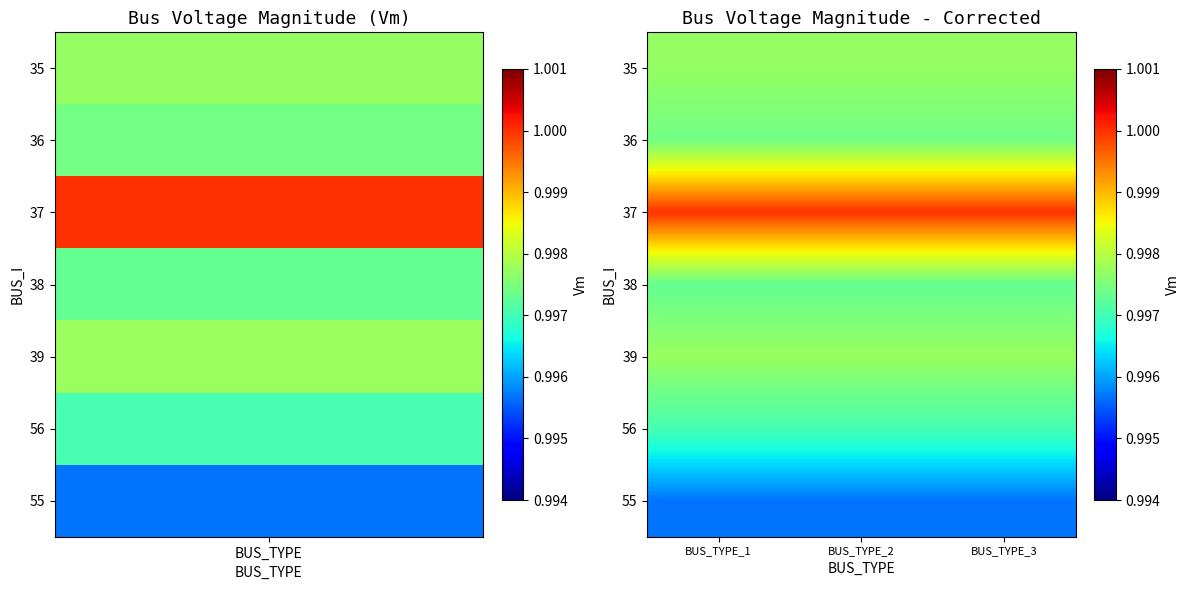

Rank the series by their maximum value, from lowest to highest.

55, 56, 38, 36, 35, 39, 37